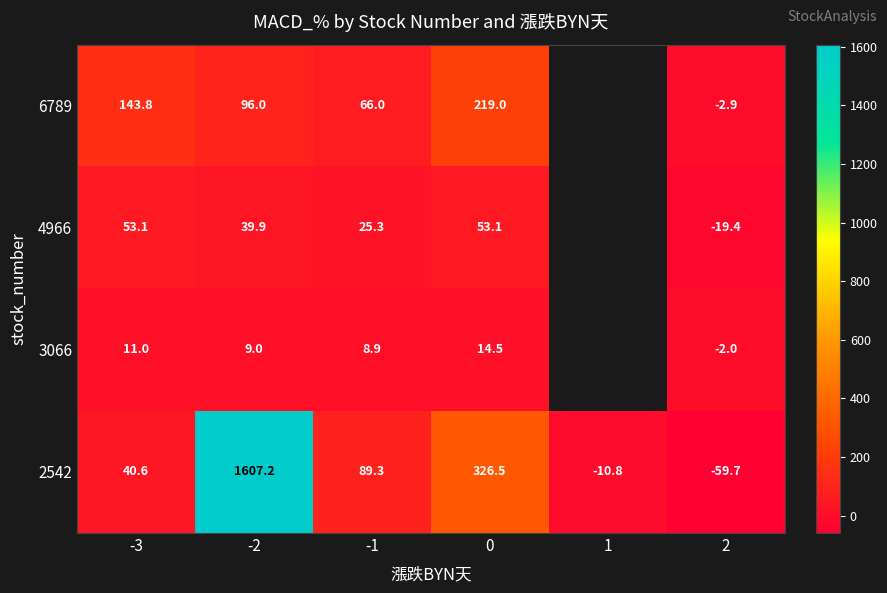

What is the sum of the 2542 values at 1 and 2?

-70.5